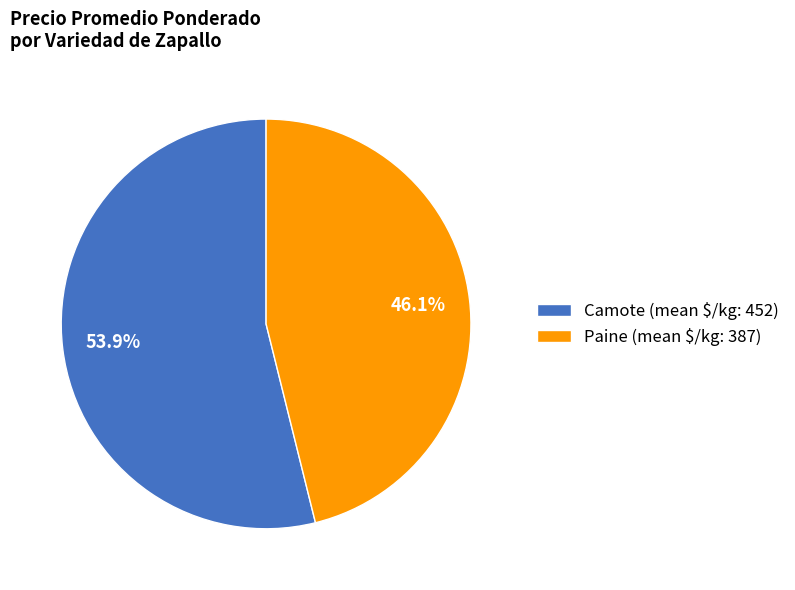

Is there a majority slice in this chart?

Yes